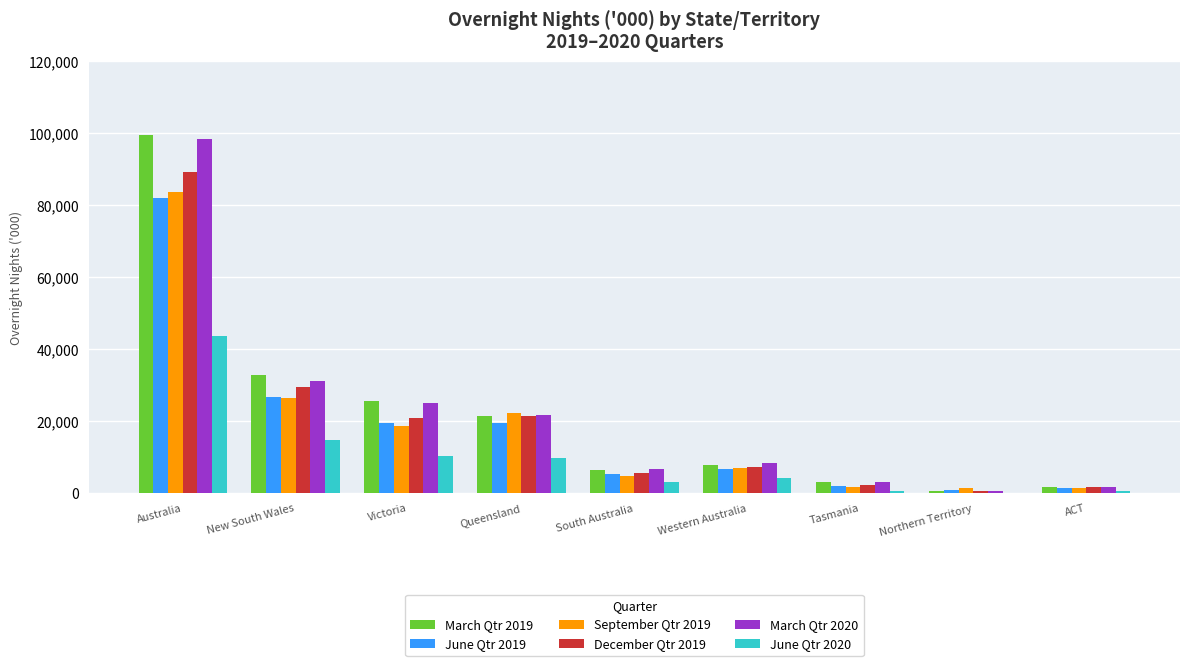

What is the highest value of the September Qtr 2019 series?

83841.6